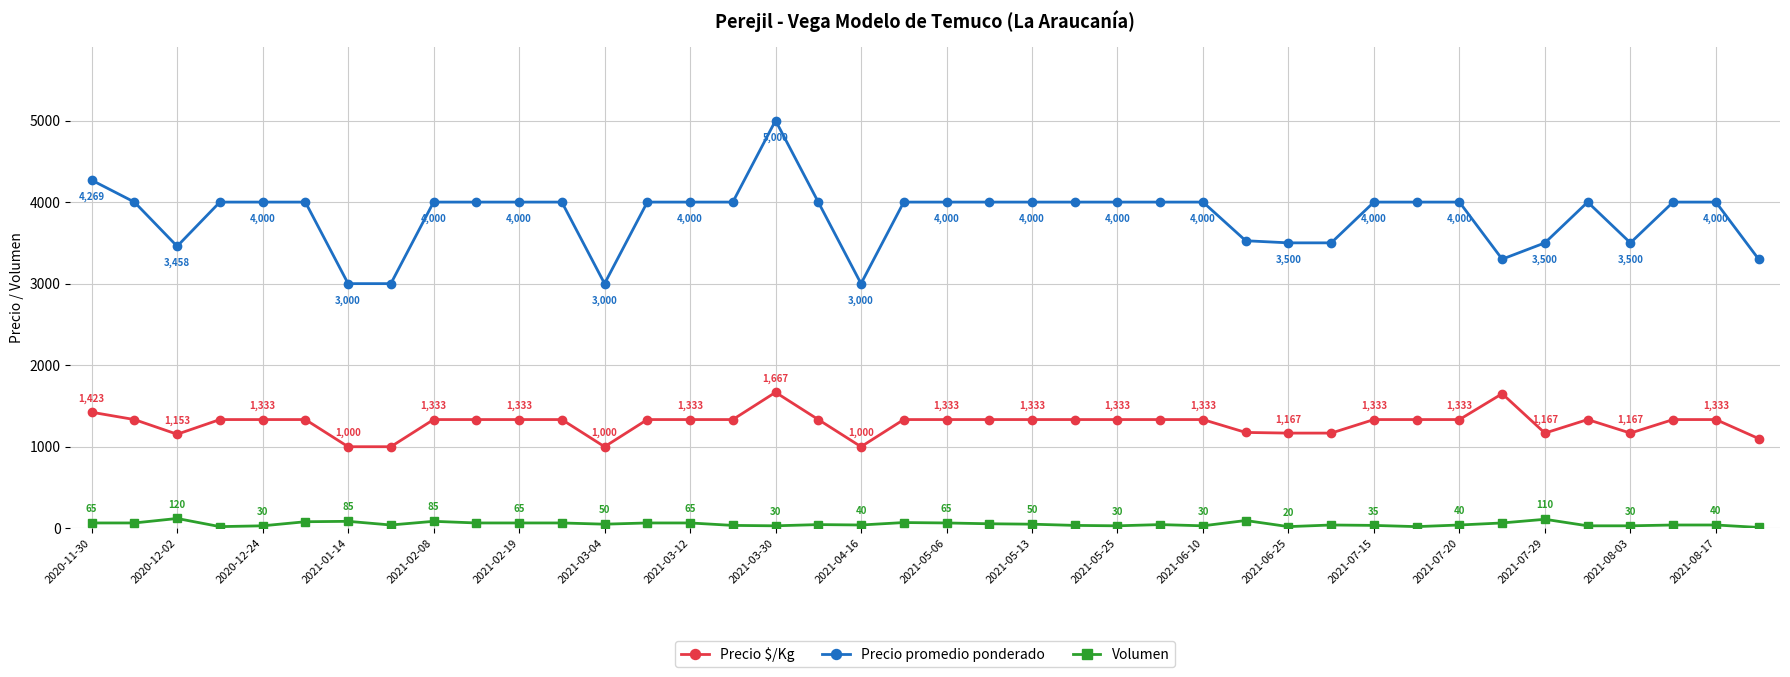

Rank the series by their maximum value, from highest to lowest.

Precio promedio ponderado, Precio $/Kg, Volumen